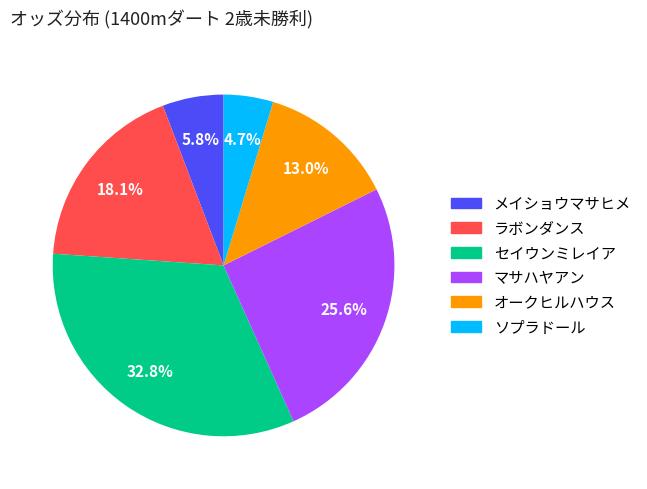

How many segments does this pie chart have?

6